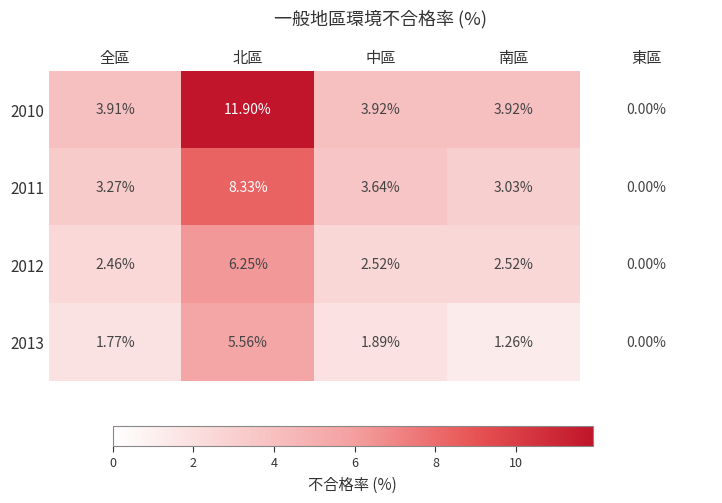

At which category is the sum across all series the highest?

北區